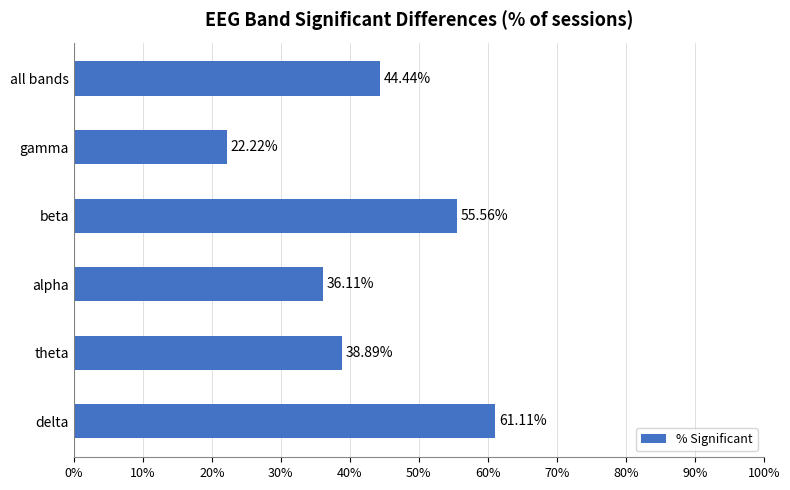

What is the difference between the maximum and second lowest values?

25.0